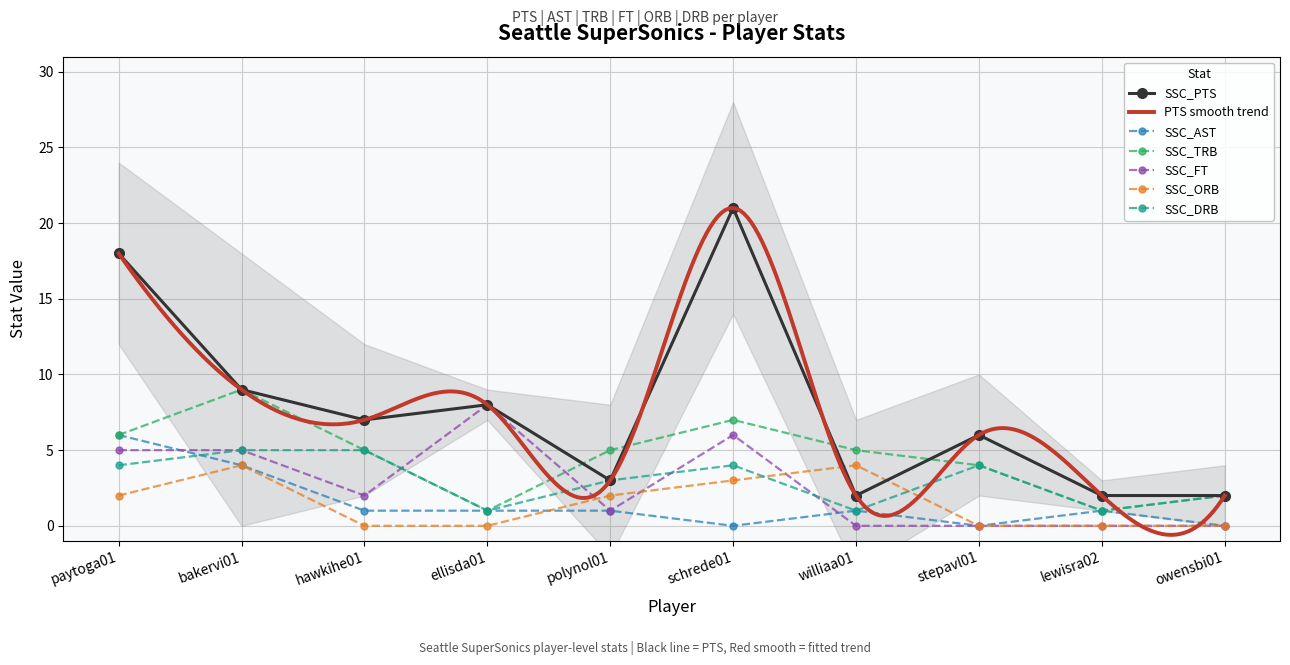

Reading left to right, what are all the values shown in this chart?

SSC_PTS: paytoga01=18	bakervi01=9	hawkihe01=7	ellisda01=8	polynol01=3	schrede01=21	williaa01=2	stepavl01=6	lewisra02=2	owensbi01=2
SSC_AST: paytoga01=6	bakervi01=4	hawkihe01=1	ellisda01=1	polynol01=1	schrede01=0	williaa01=1	stepavl01=0	lewisra02=1	owensbi01=0
SSC_TRB: paytoga01=6	bakervi01=9	hawkihe01=5	ellisda01=1	polynol01=5	schrede01=7	williaa01=5	stepavl01=4	lewisra02=1	owensbi01=2
SSC_FT: paytoga01=5	bakervi01=5	hawkihe01=2	ellisda01=8	polynol01=1	schrede01=6	williaa01=0	stepavl01=0	lewisra02=0	owensbi01=0
SSC_ORB: paytoga01=2	bakervi01=4	hawkihe01=0	ellisda01=0	polynol01=2	schrede01=3	williaa01=4	stepavl01=0	lewisra02=0	owensbi01=0
SSC_DRB: paytoga01=4	bakervi01=5	hawkihe01=5	ellisda01=1	polynol01=3	schrede01=4	williaa01=1	stepavl01=4	lewisra02=1	owensbi01=2